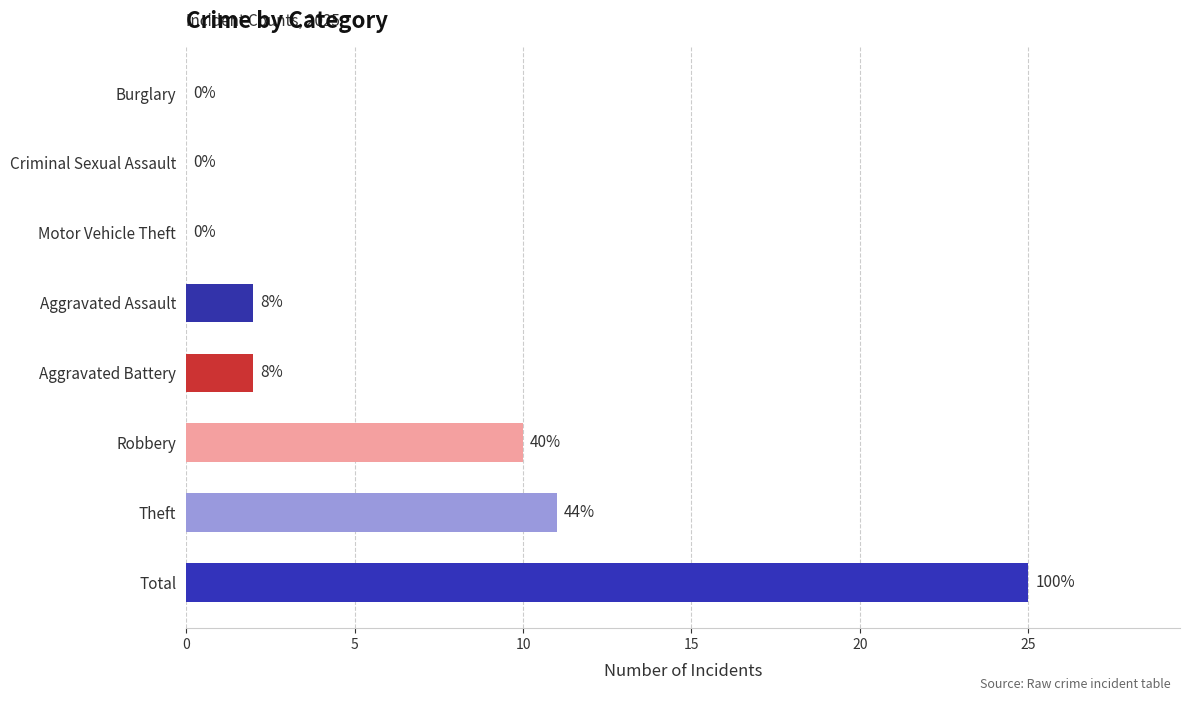

At which category does the chart reach its minimum across all series?

Burglary